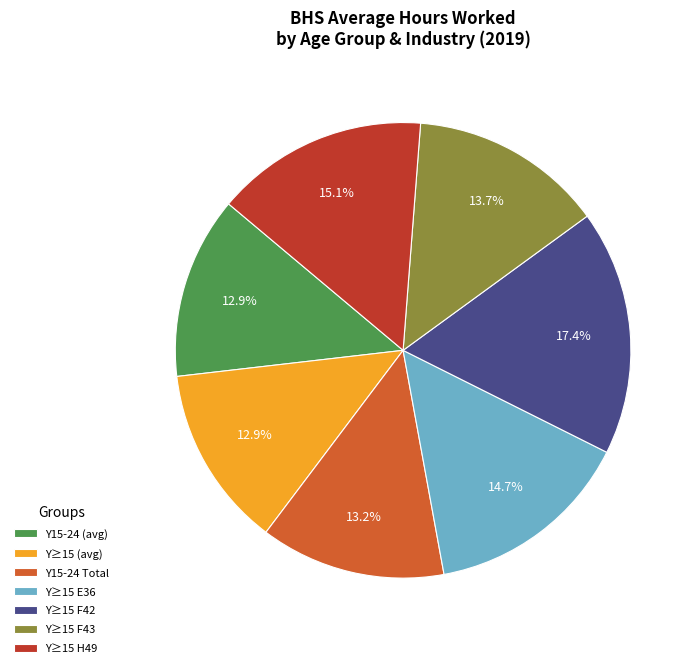

Between Y≥15 H49 and Y≥15 F43, which is larger?

Y≥15 H49